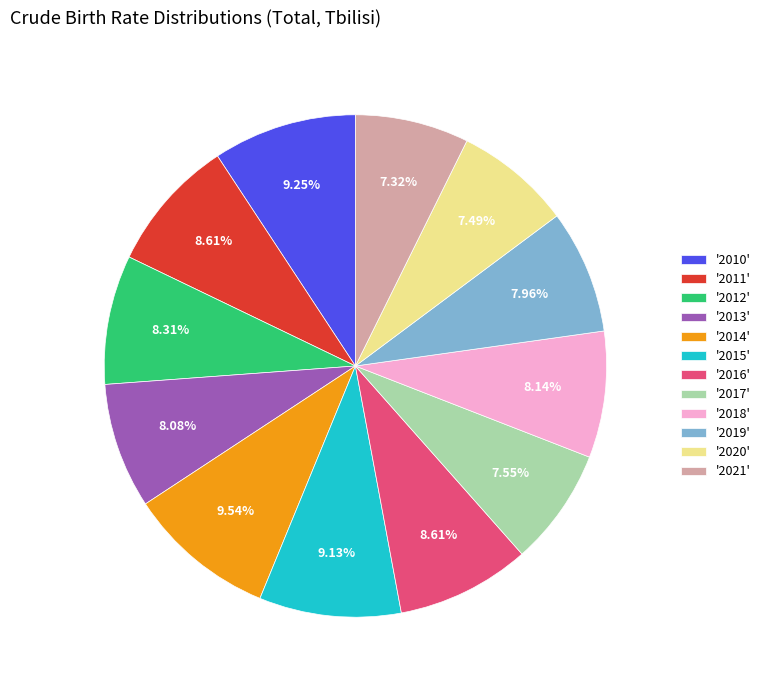

How many slices are in this pie chart?

12